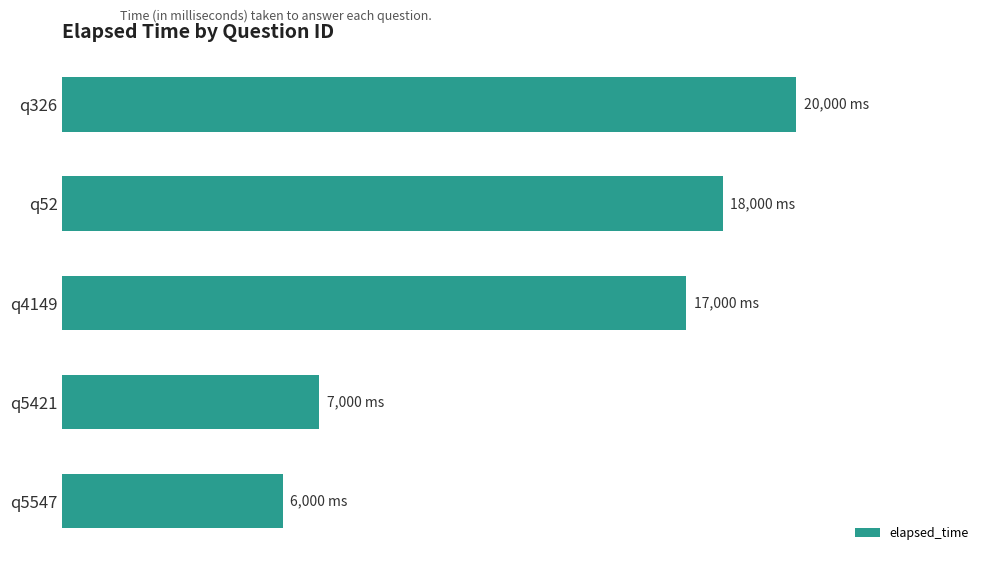

What is the difference between the second highest and second lowest values?

11000